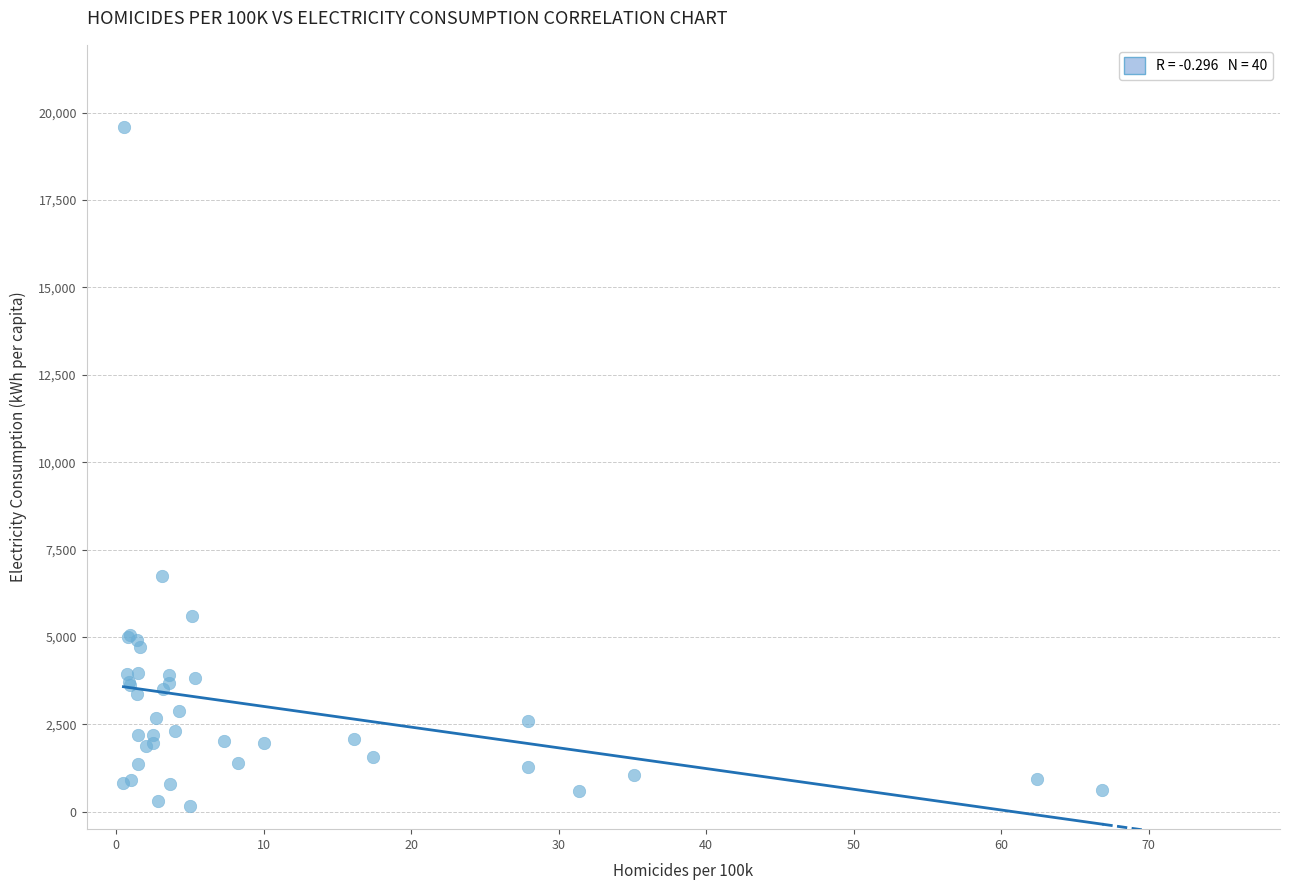

What Y value in the scatter plot is closest to 9879?

6732.4